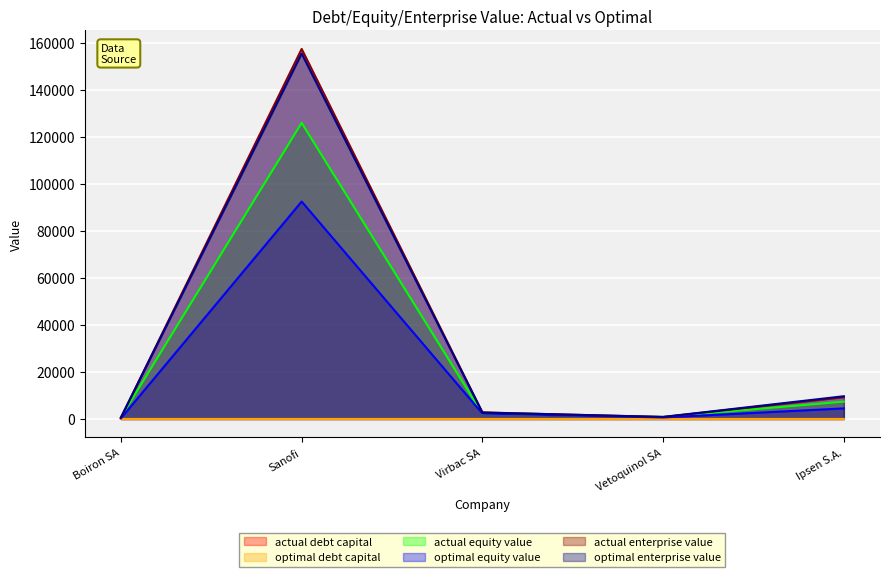

Reading left to right, list all the values displayed in this chart.

actual_debt_capital: 0.0	0.2	0.2	0.0	0.2
optimal_debt_capital: 0.7	0.4	0.2	0.3	0.6
actual_equity_value: 715.3	126035.0	2237.3	855.7	7361.4
optimal_equity_value: 253.4	92552.6	2298.0	636.7	4492.8
actual_enterprise_value: 545.6	157512.0	2782.7	825.6	9269.8
optimal_enterprise_value: 603.8	155557.4	2732.8	861.9	9672.3